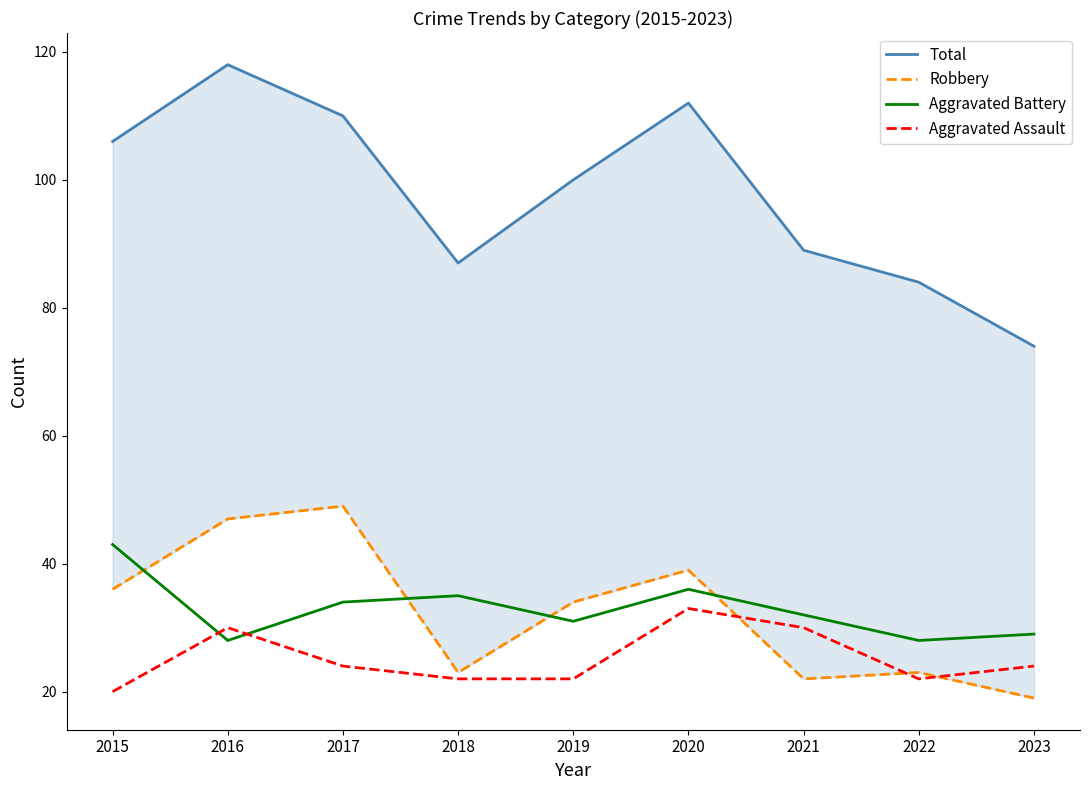

What is the value of the Robbery point at the 5th from the left?

34